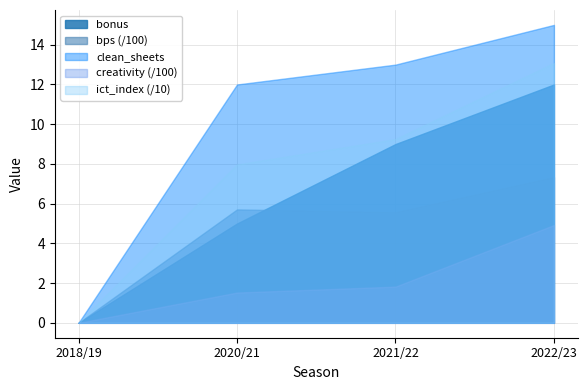

Reading left to right, what are all the values shown in this chart?

bonus: 0.0	5.0	9.0	12.0
bps: 0.0	571.0	557.0	734.0
clean_sheets: 0.0	12.0	13.0	15.0
creativity: 0.0	152.5	182.3	492.5
ict_index: 0.0	79.7	92.5	130.8